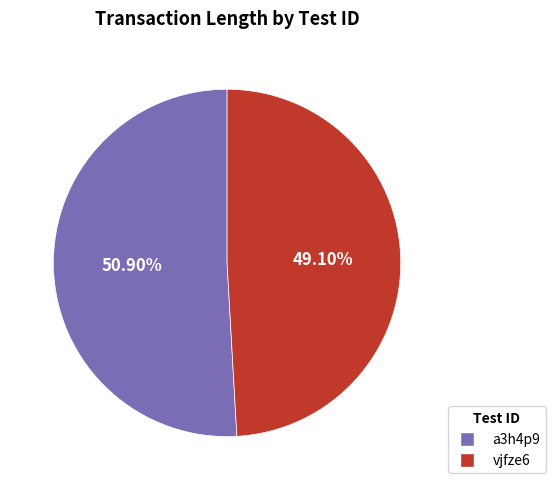

The a3h4p9 slice represents 51% of the pie. True or false?

True